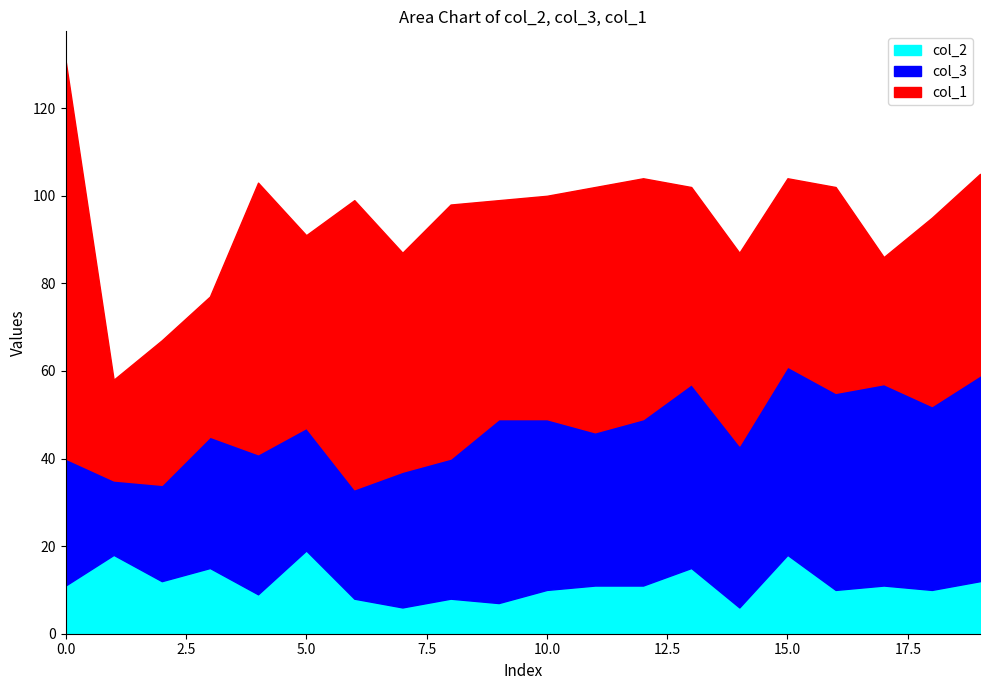

Is it true that col_3 equals 22 at 2?

True